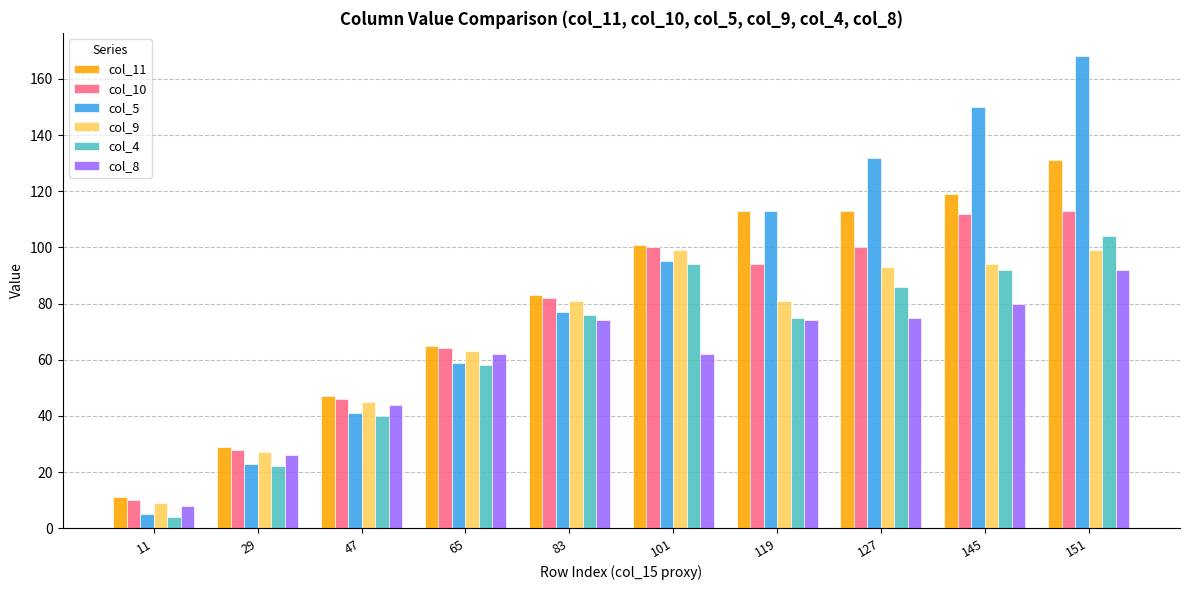

How many values in the col_11 series are below 101?

5